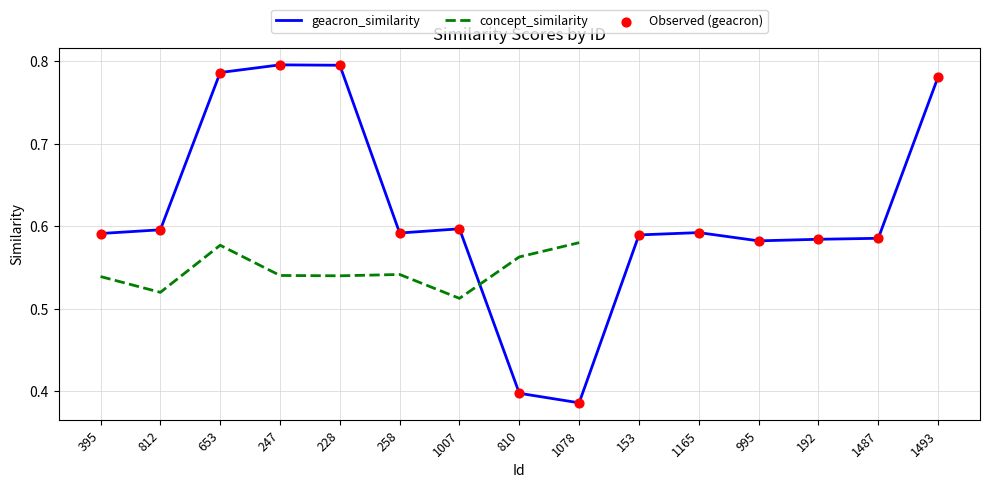

What is the total value across all series at 395?

1.7